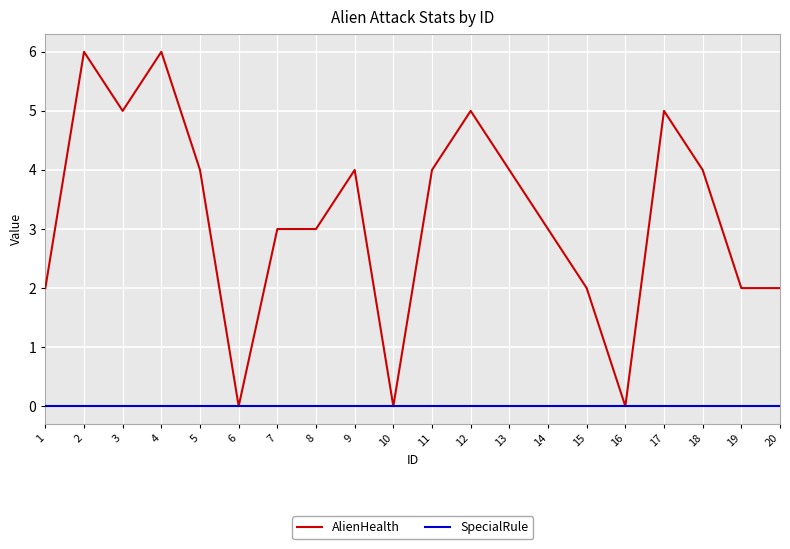

What is the difference between the second highest and second lowest values in the AlienHealth series?

6